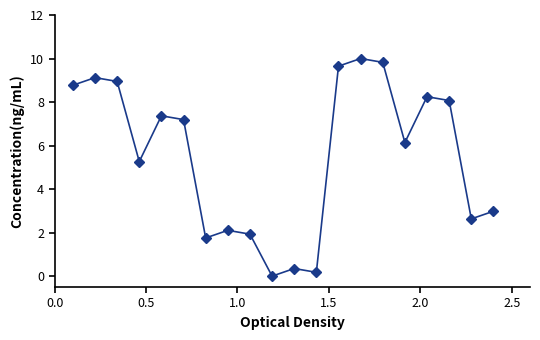

What is the maximum value shown in the chart?

10.0